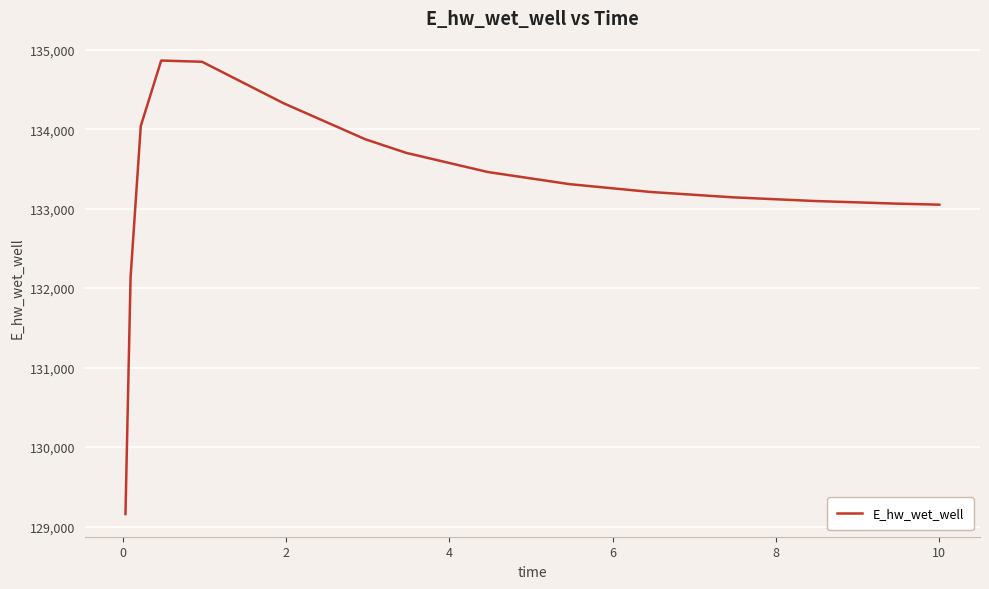

What is the minimum value shown in the chart?

129157.8